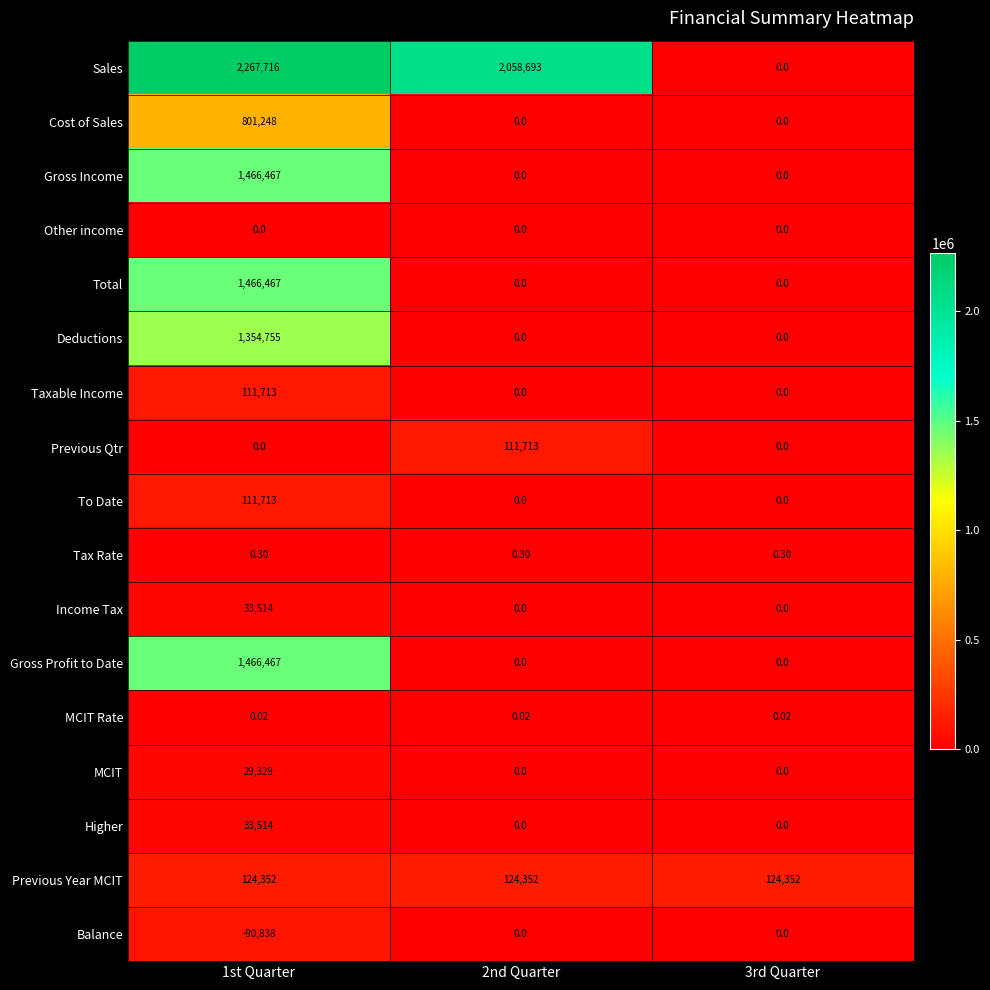

What is the total value across all series at 3rd Quarter?

124352.3